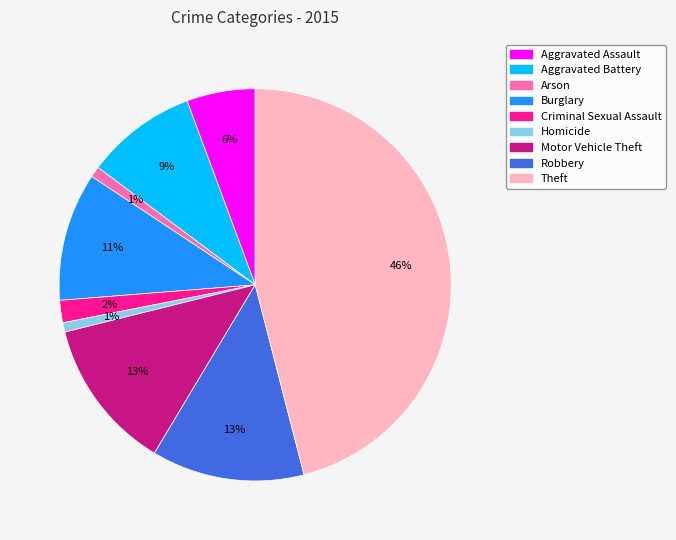

Combined, do Criminal Sexual Assault and Burglary account for over 50%?

No